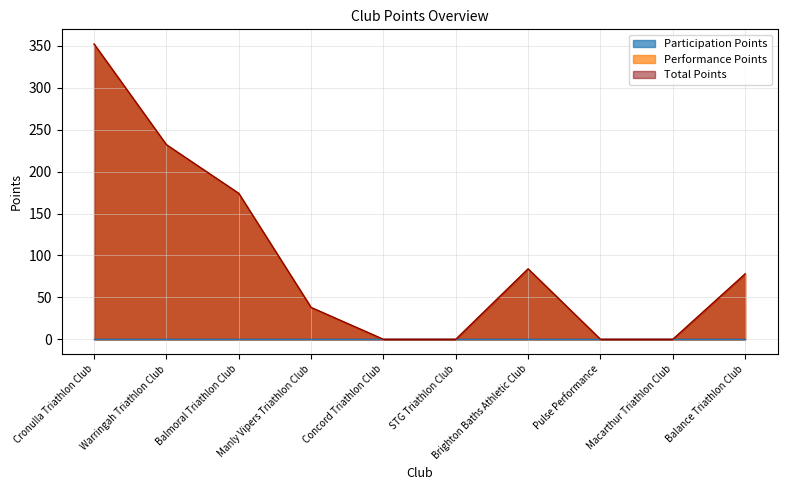

What is the difference between the second highest and second lowest values in the Performance Points series?

232